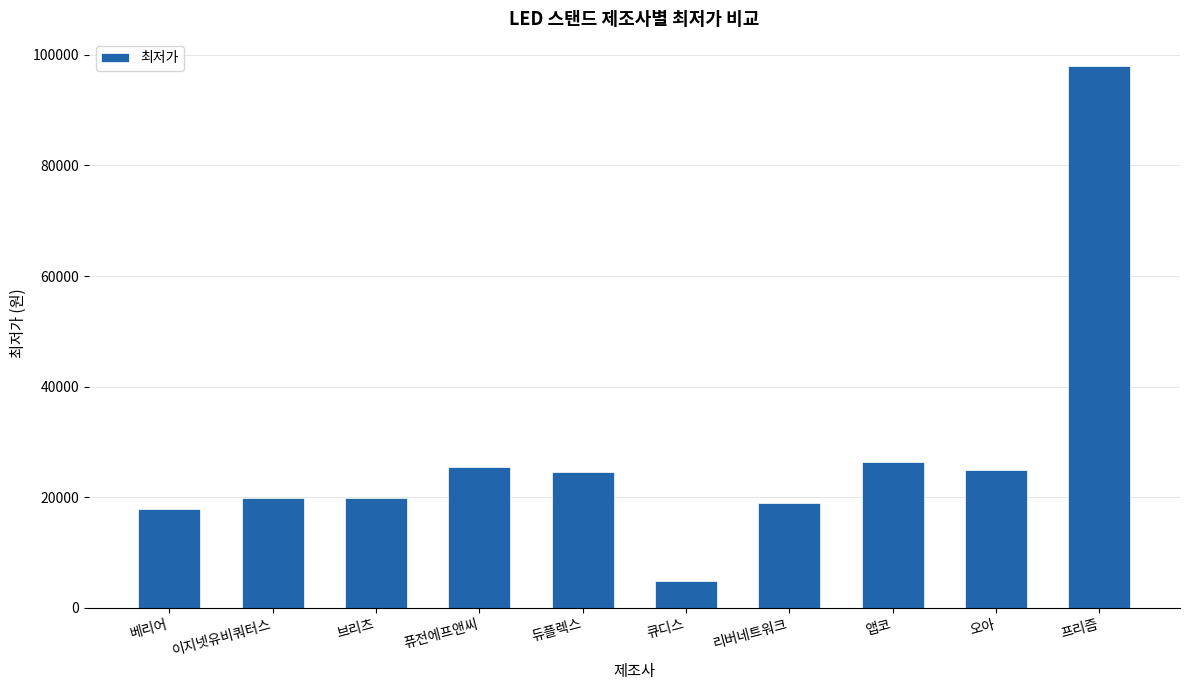

What is the change in value from 퓨전에프앤씨 to 큐디스?

-20600